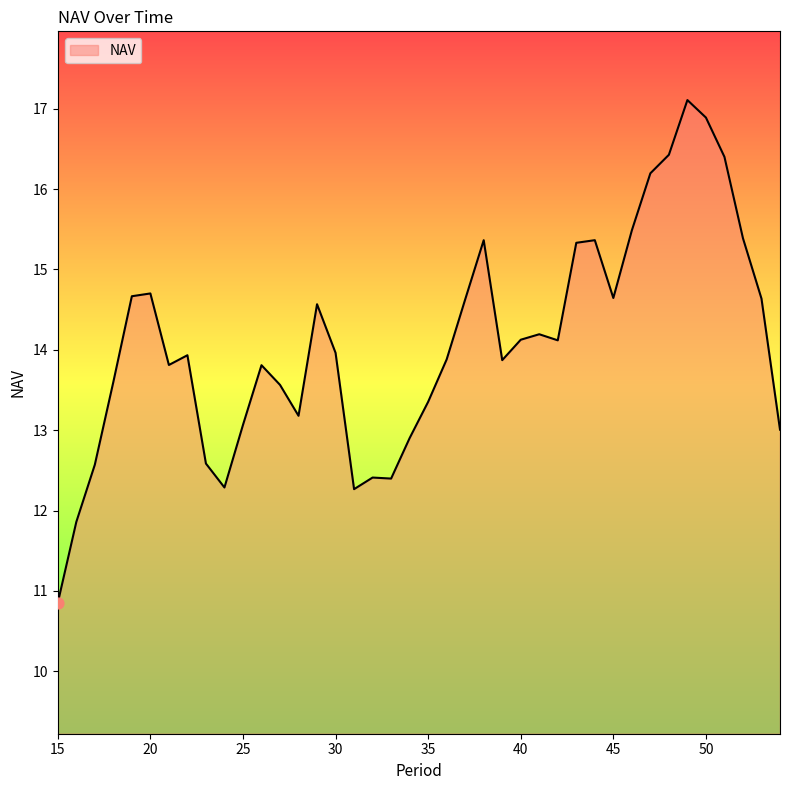

What is the minimum value shown in the chart?

10.9